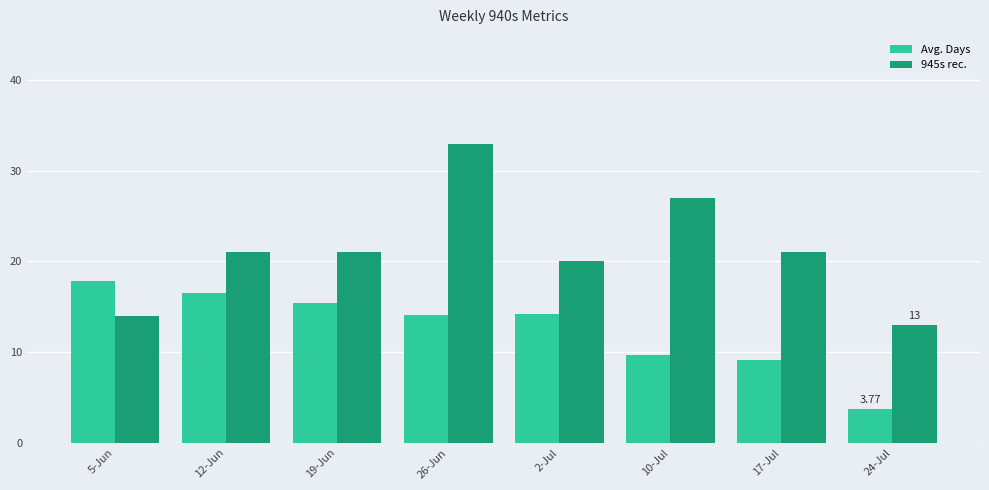

Count the number of categories in the chart.

8